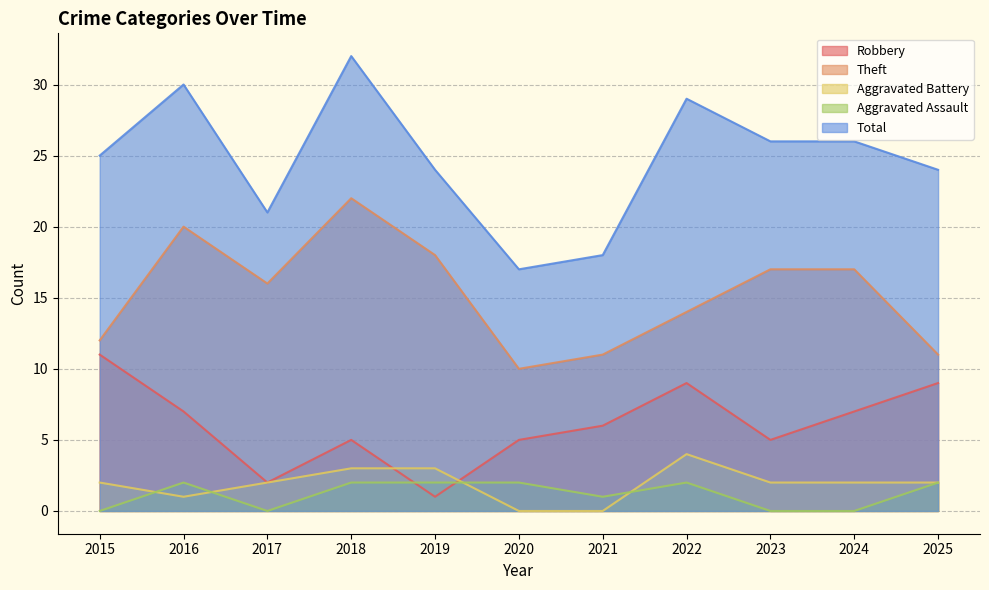

True or false: Aggravated Battery and Total intersect in this chart.

False